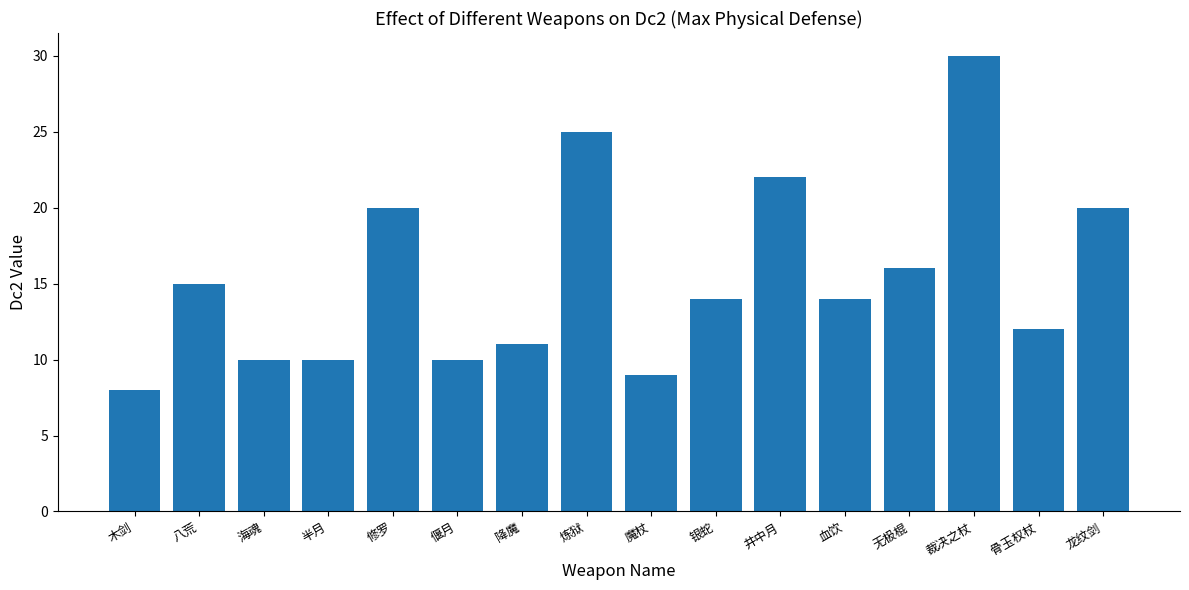

Is it true that the value at 魔杖 is 9?

True